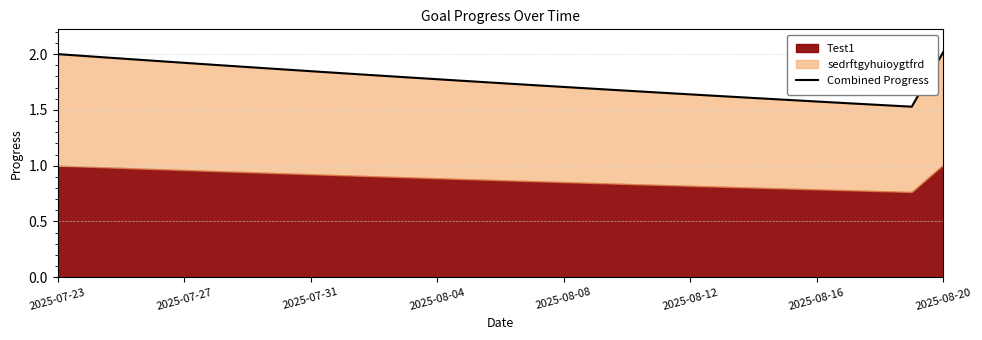

What is the difference between the second highest and second lowest values?

0.5